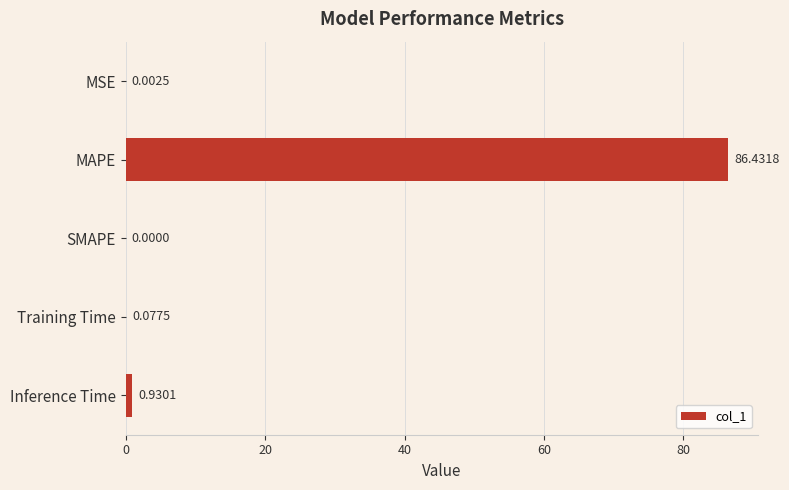

Between SMAPE and Inference Time, which is larger?

Inference Time